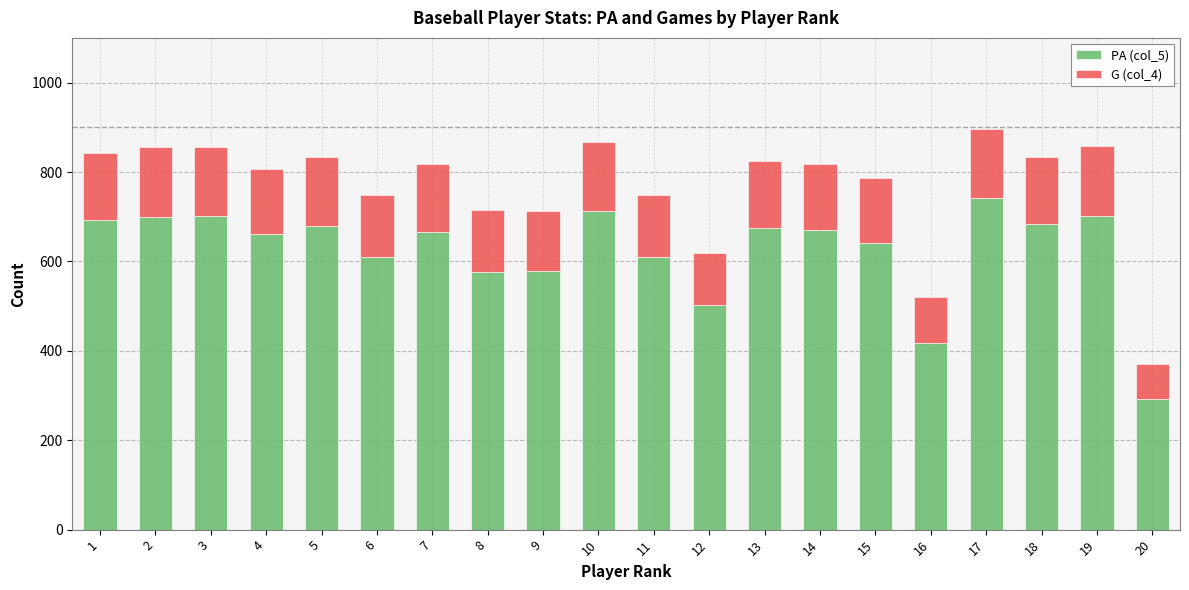

Where is PA (col_5) nearest to the value 517?

12